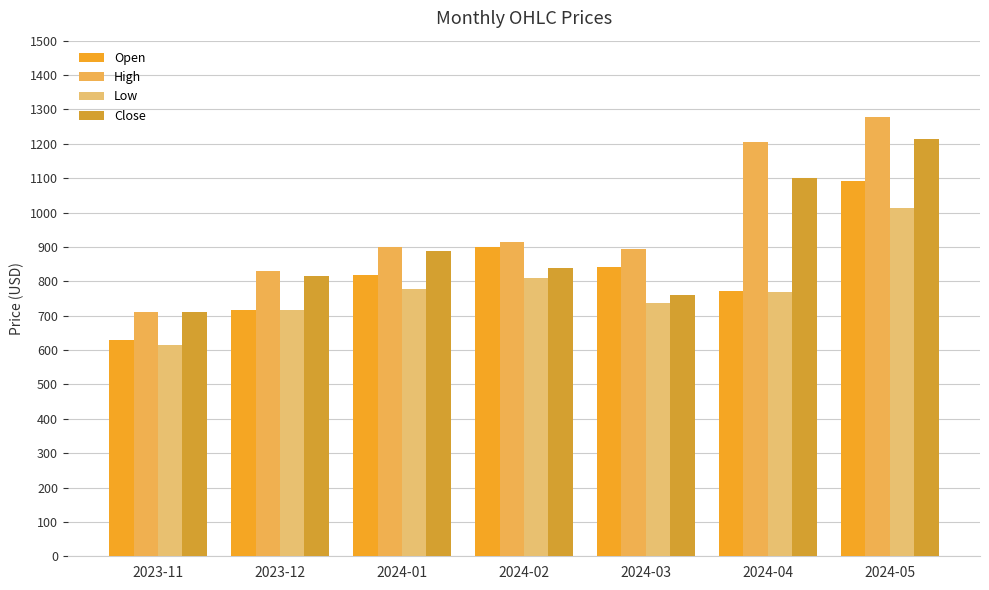

What is the minimum value for Low?

616.0